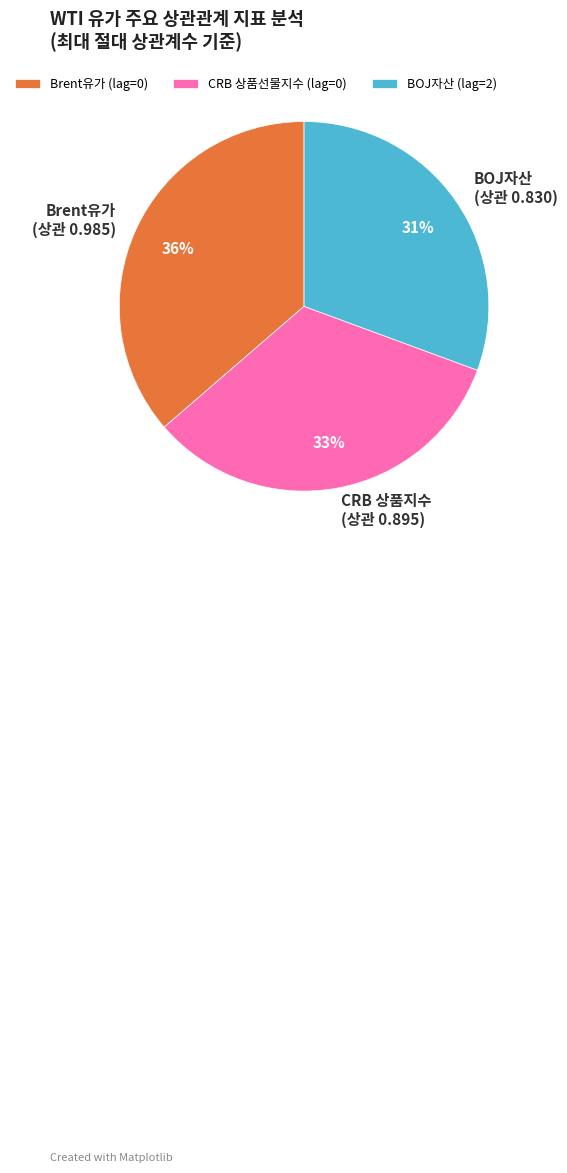

To the nearest percent, what percentage of the pie is CRB 상품지수 (상관 0.895)?

33%